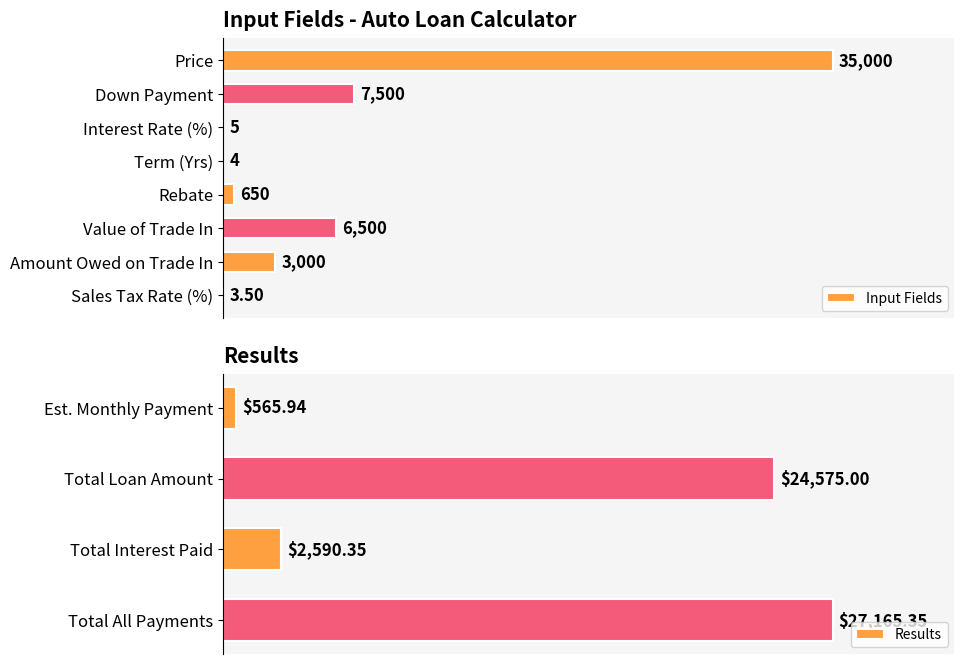

The chart shows a value of 8.6 at Amount Owed on Trade In. True or false?

True